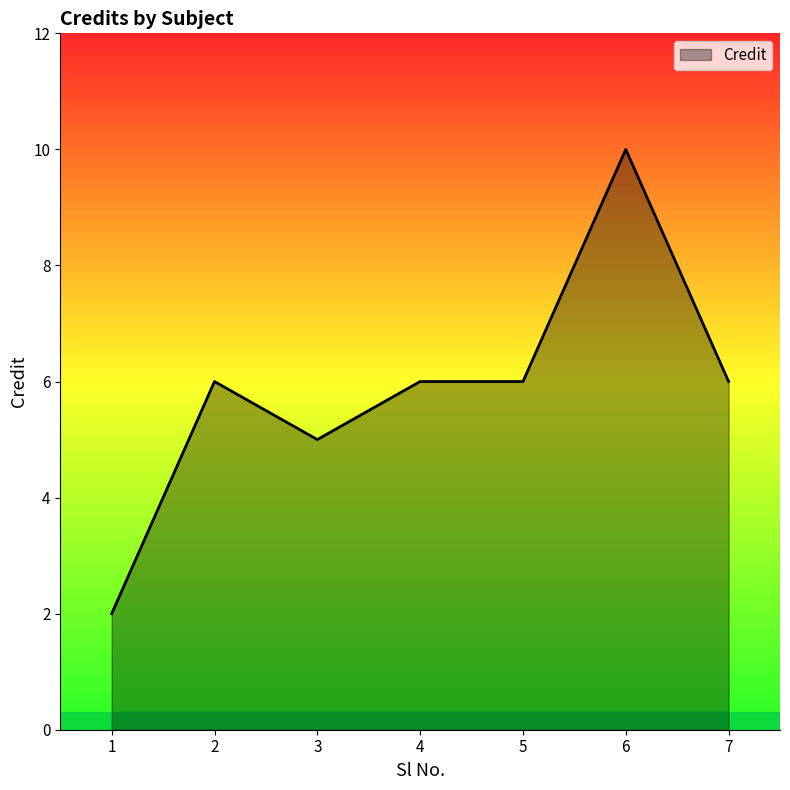

Which label corresponds to the smallest value in the chart?

1